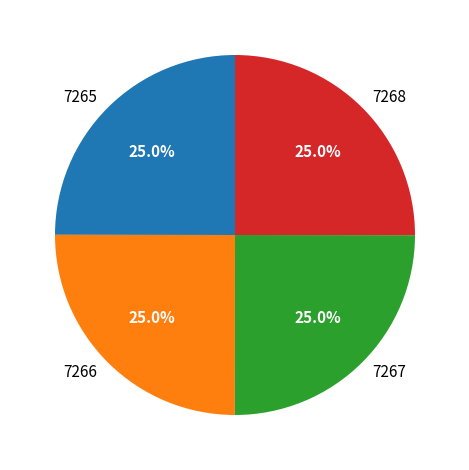

Is there a majority slice in this chart?

No